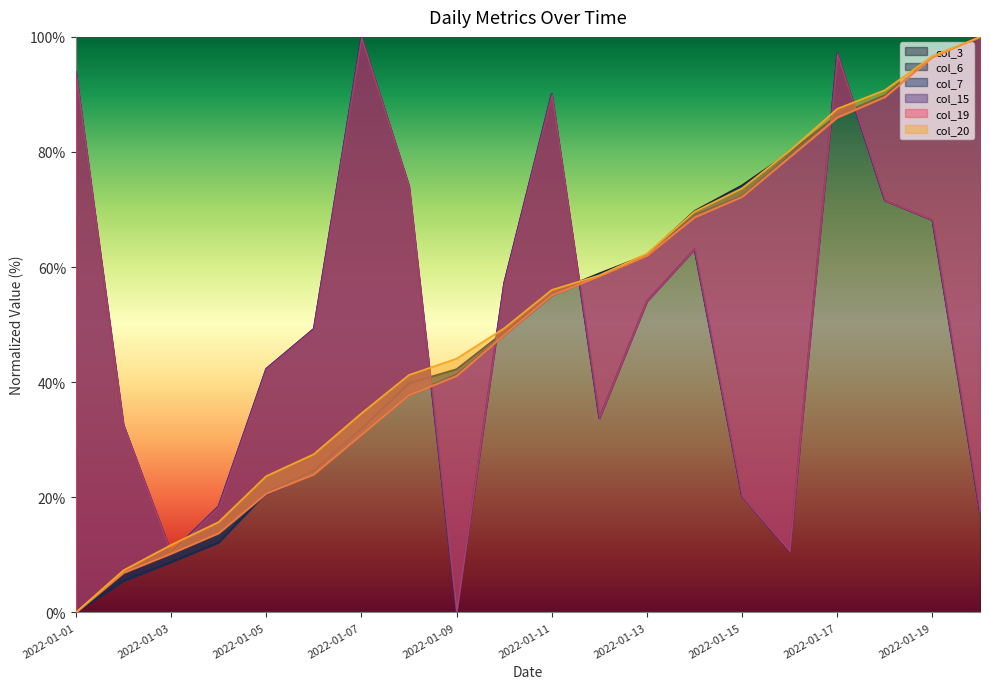

The col_7 series shows 48.2 at 2022-01-10. True or false?

True